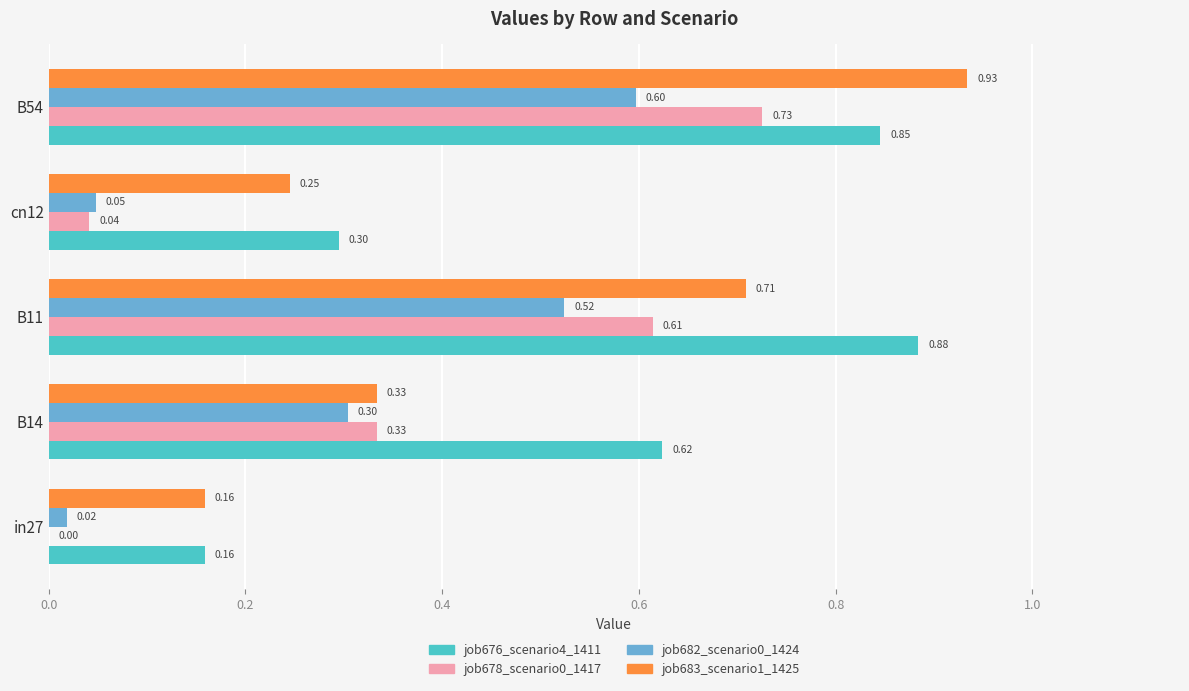

At which category is the sum across all series the highest?

B54